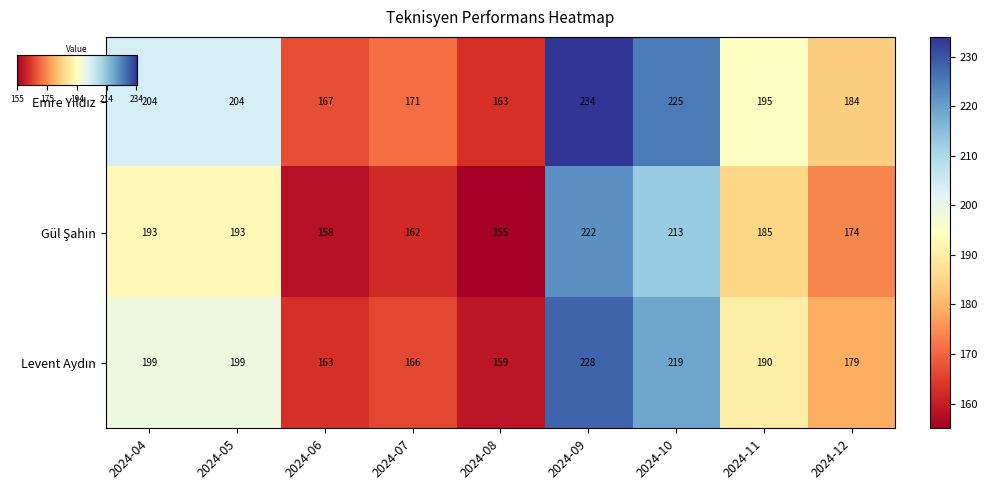

What is the smallest value displayed?

155